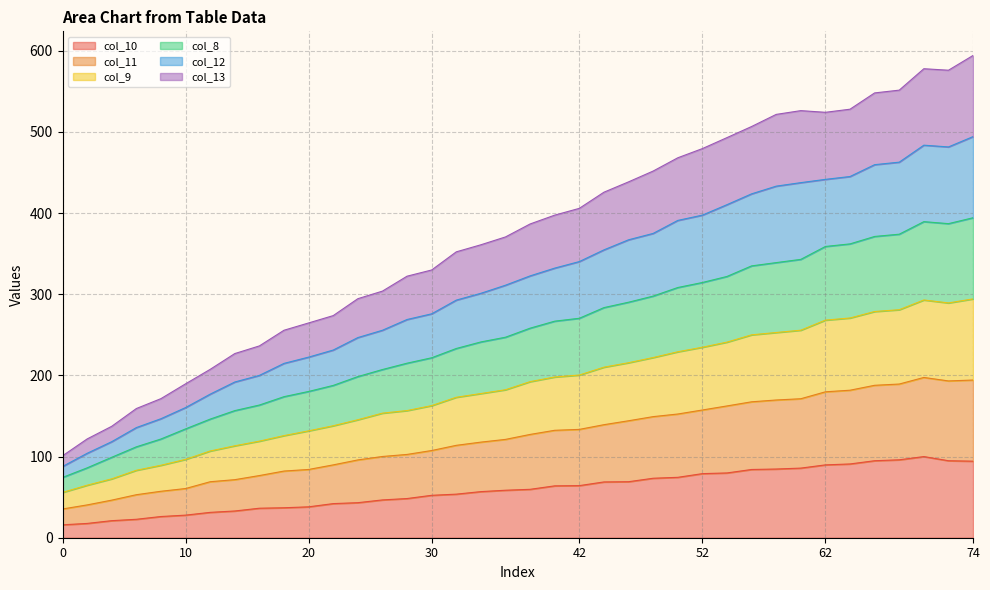

What is the maximum value shown in the chart?

594.3